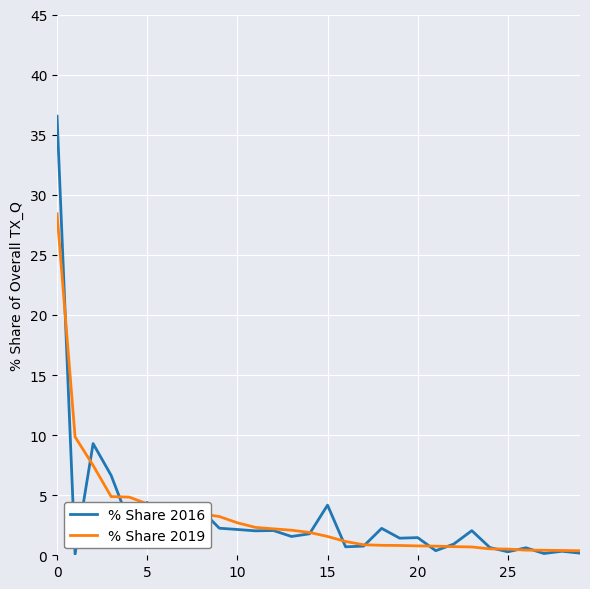

List the series in order of their peak value, lowest first.

% Share 2019, % Share 2016